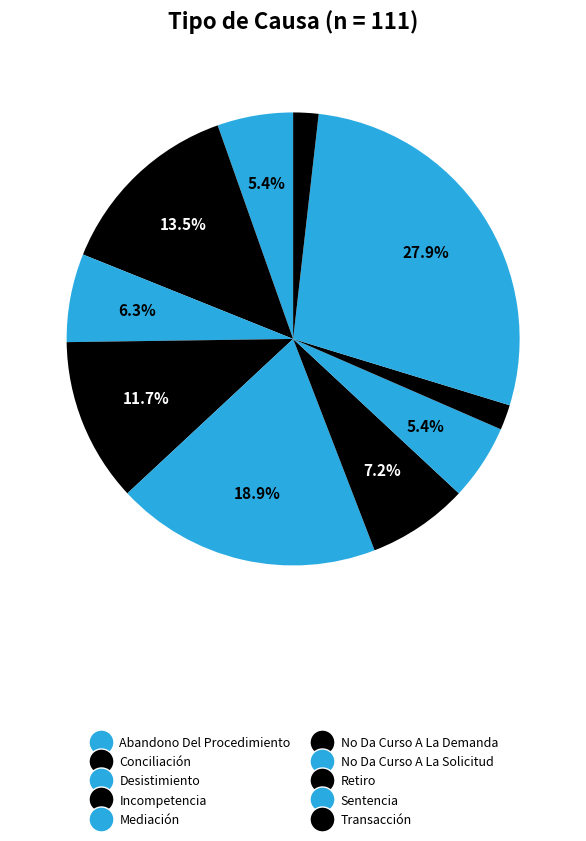

What is the ratio of the value at Conciliación to the value at No Da Curso A La Demanda?

1.9